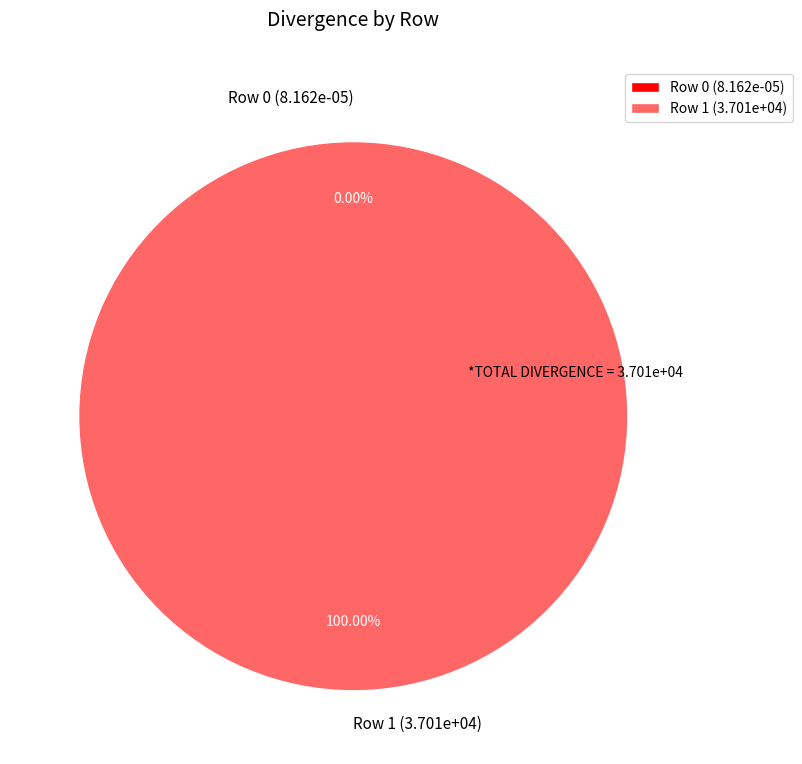

To the nearest percent, what is the average slice percentage?

50%